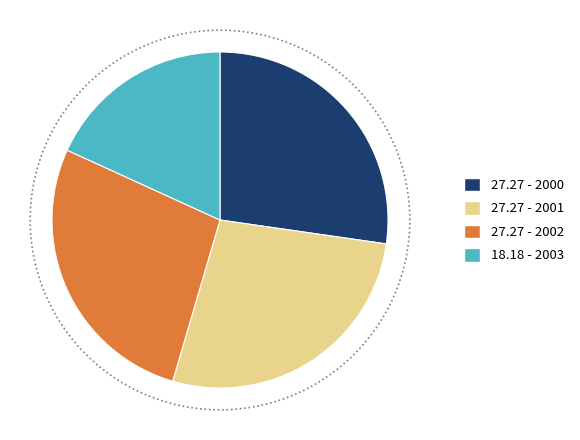

Combined, what portion of the pie is 2002 and 2001?

54.5%